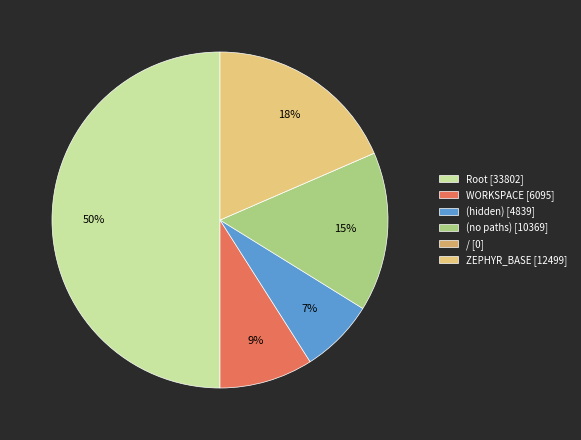

Is the sum of WORKSPACE [6095] and (no paths) [10369] greater than half?

No